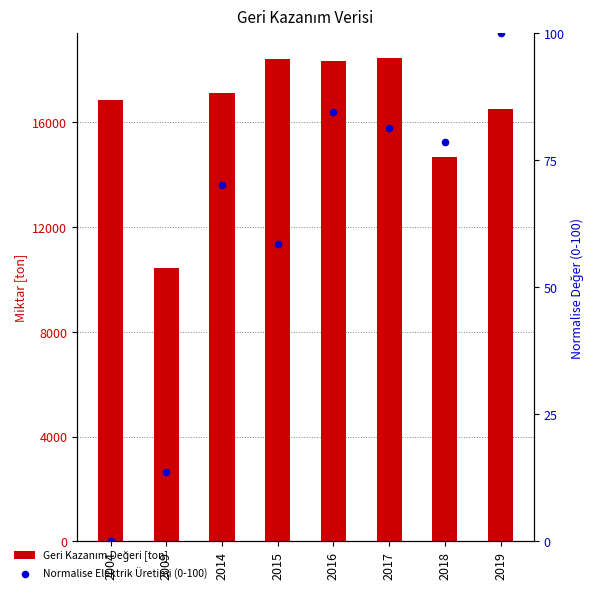

At which category is the sum across all series the highest?

2017